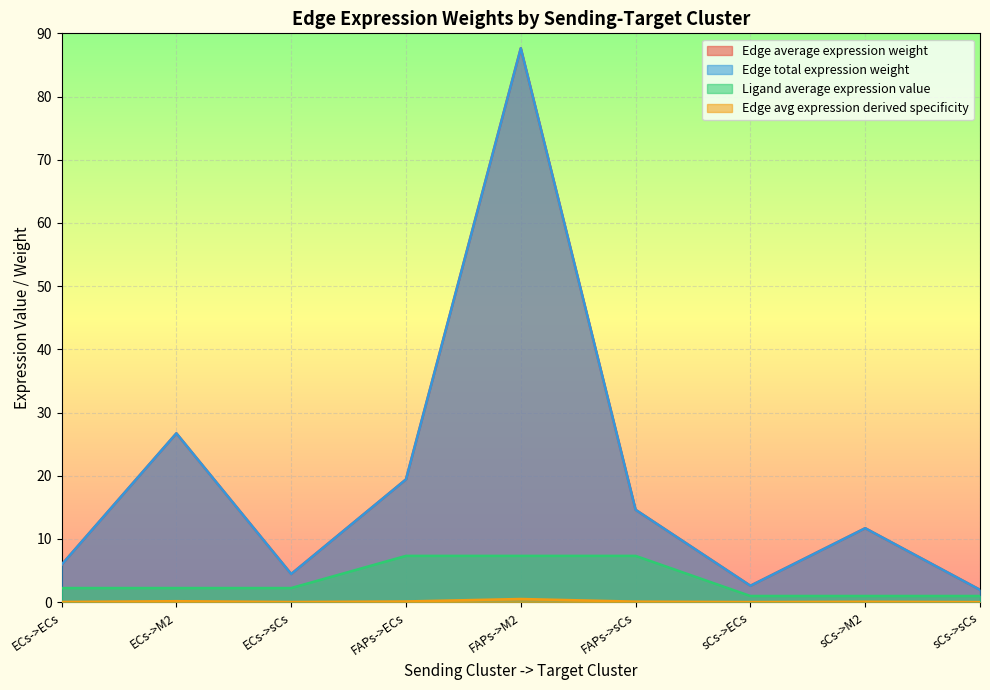

What is the average value of the Ligand average expression value series?

3.5